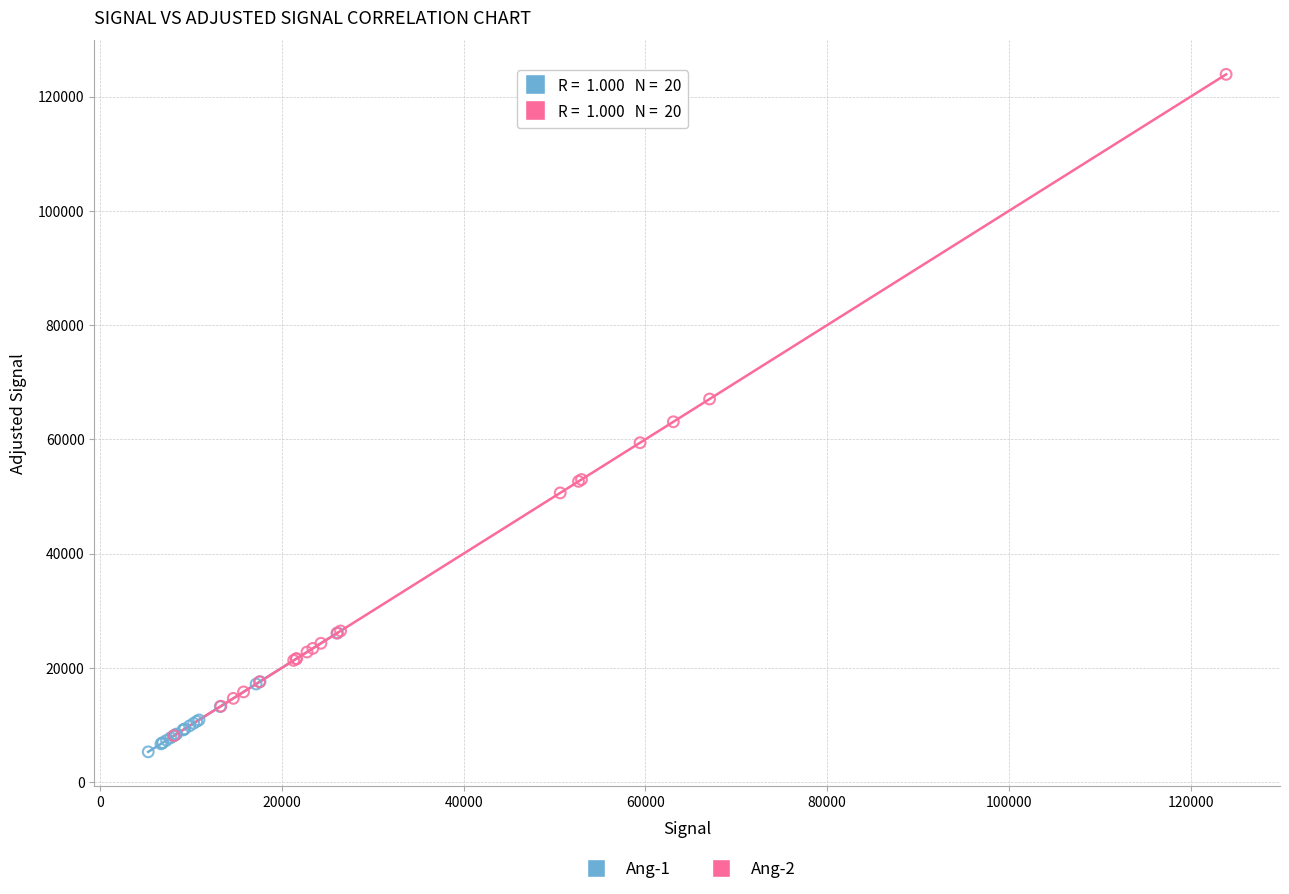

What are all the series names shown in the legend?

Ang-1, Ang-2